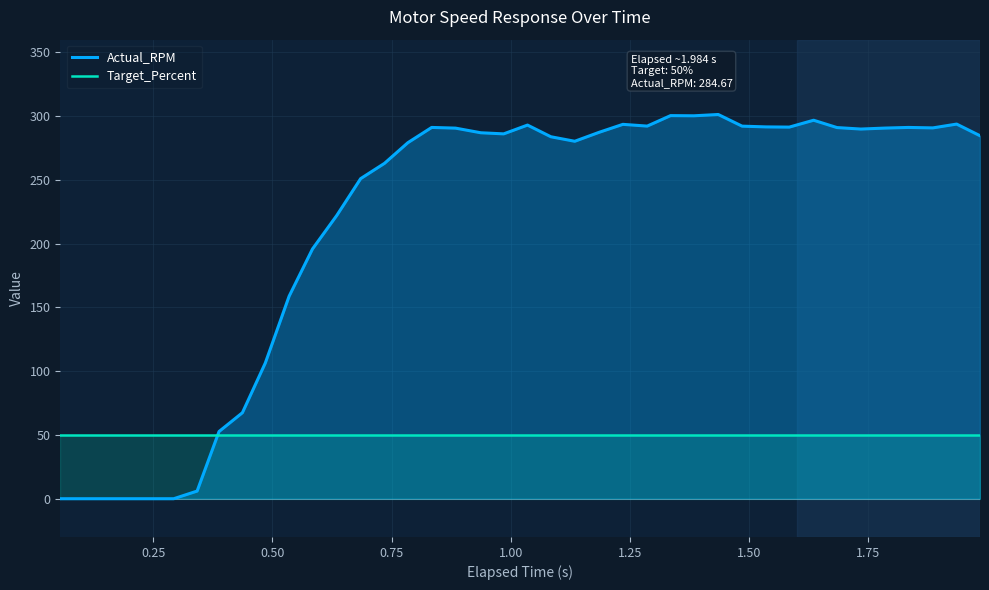

List the series in order of their overall mean, lowest first.

Target_Percent, Actual_RPM